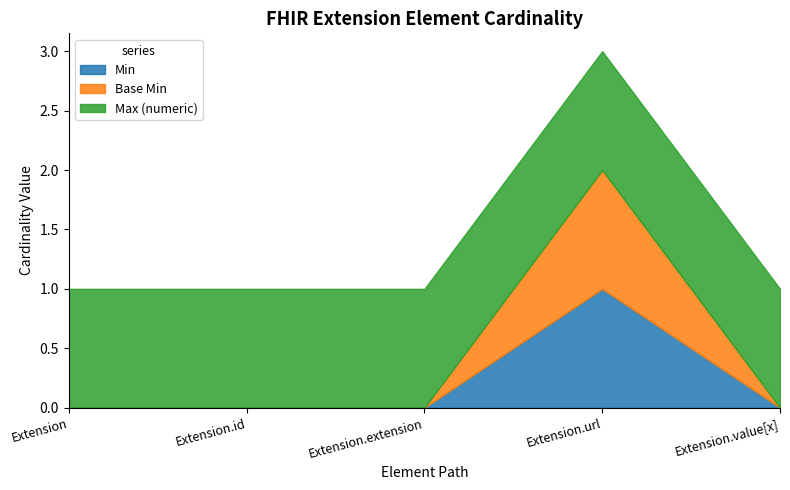

Where is Max (numeric) nearest to the value 1?

Extension